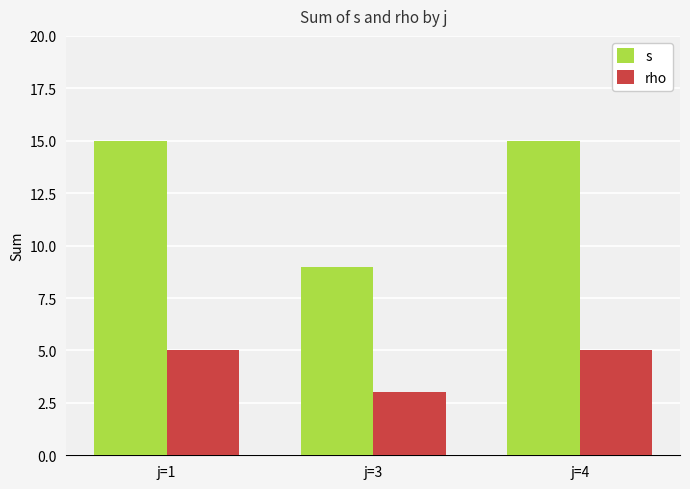

What is the maximum value shown in the chart?

15